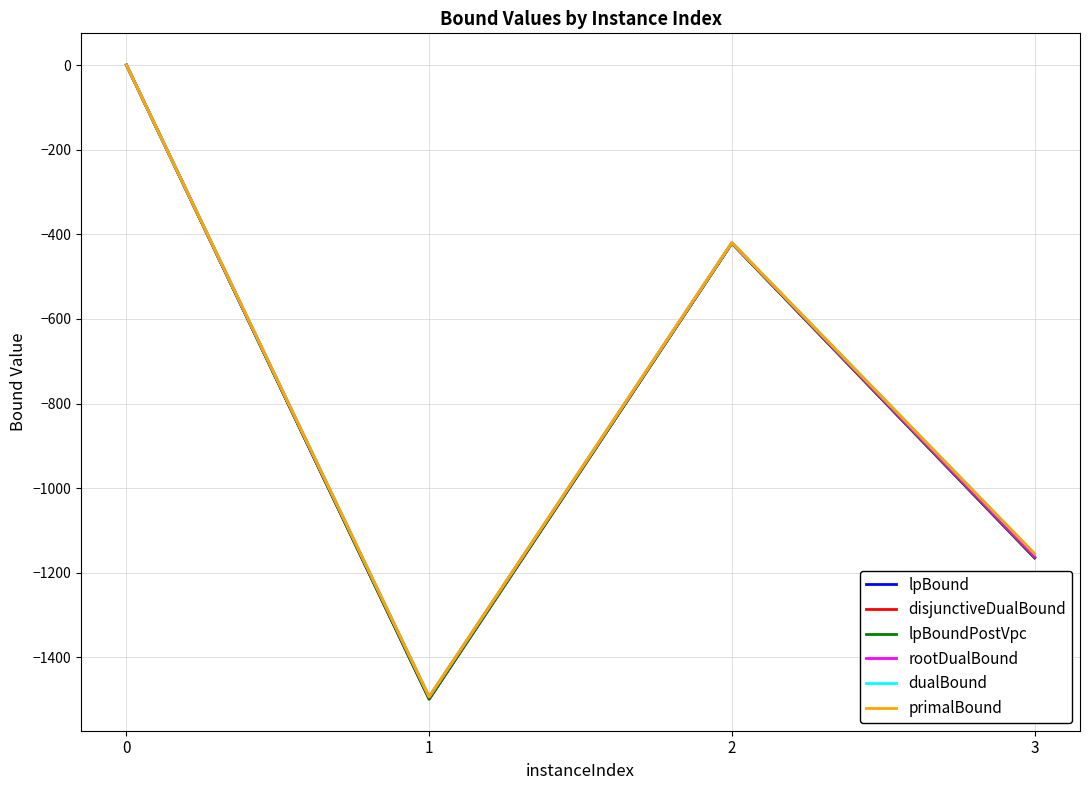

Is it true that rootDualBound equals 0.0 at 0?

True